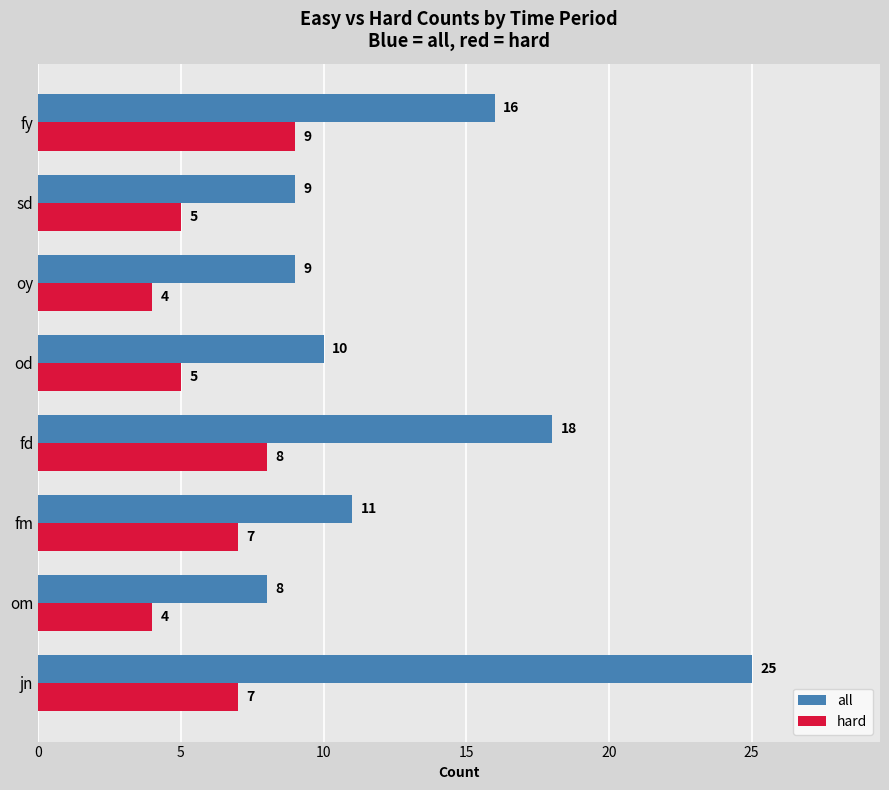

Between jn and fd, which series saw the biggest shift?

all